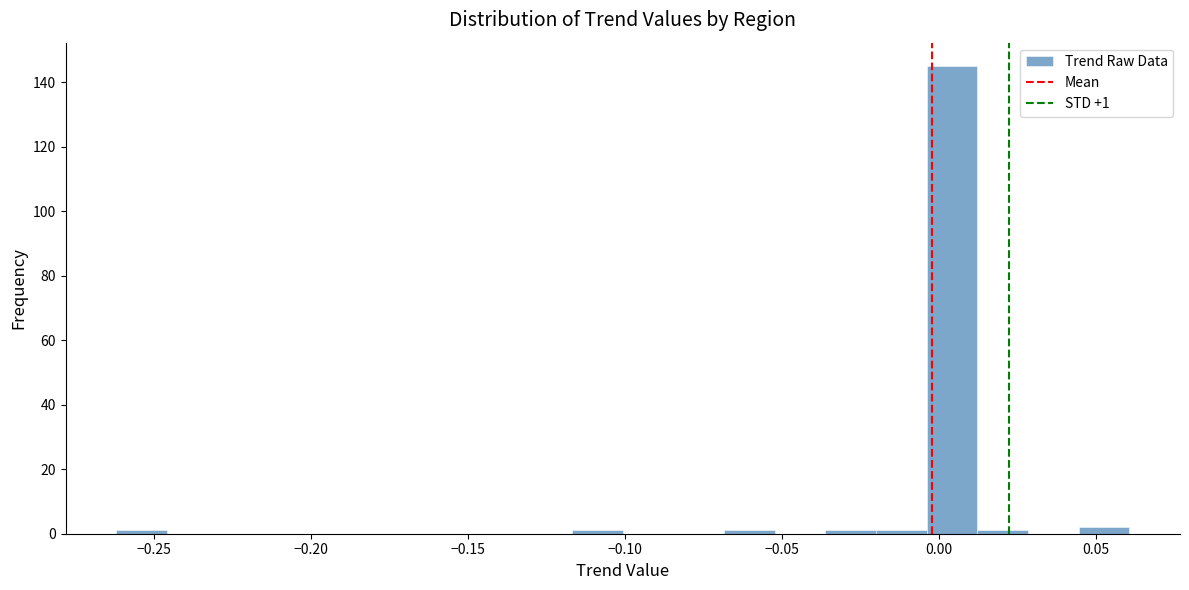

Around what value on the x-axis is the tallest bar? Give the approximate position of its centre, as read against the axis.

0.005